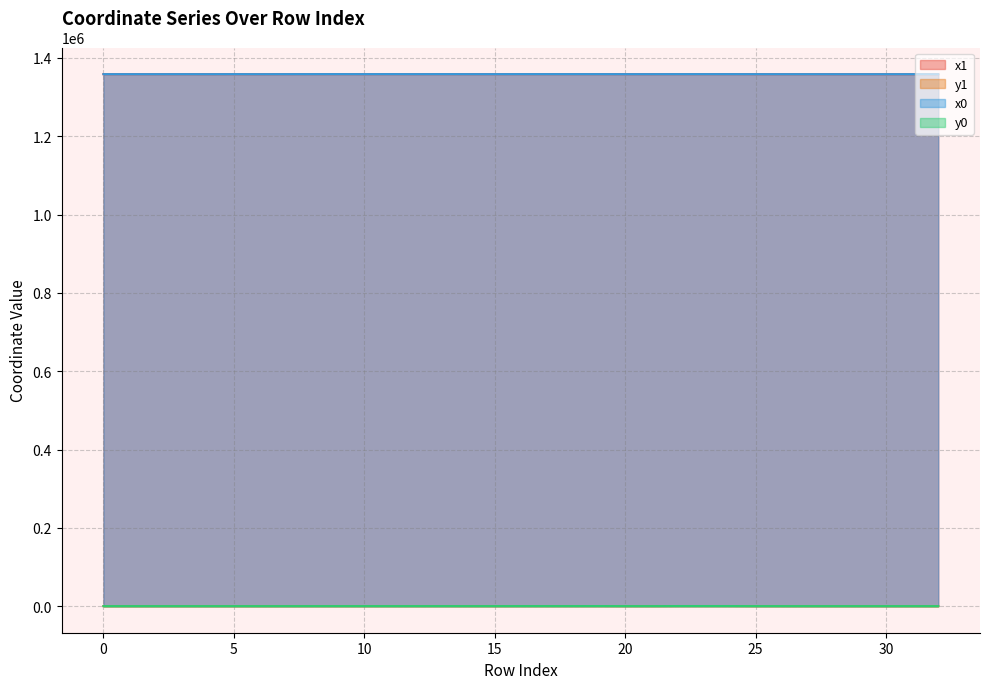

How many lines are shown in the chart?

4